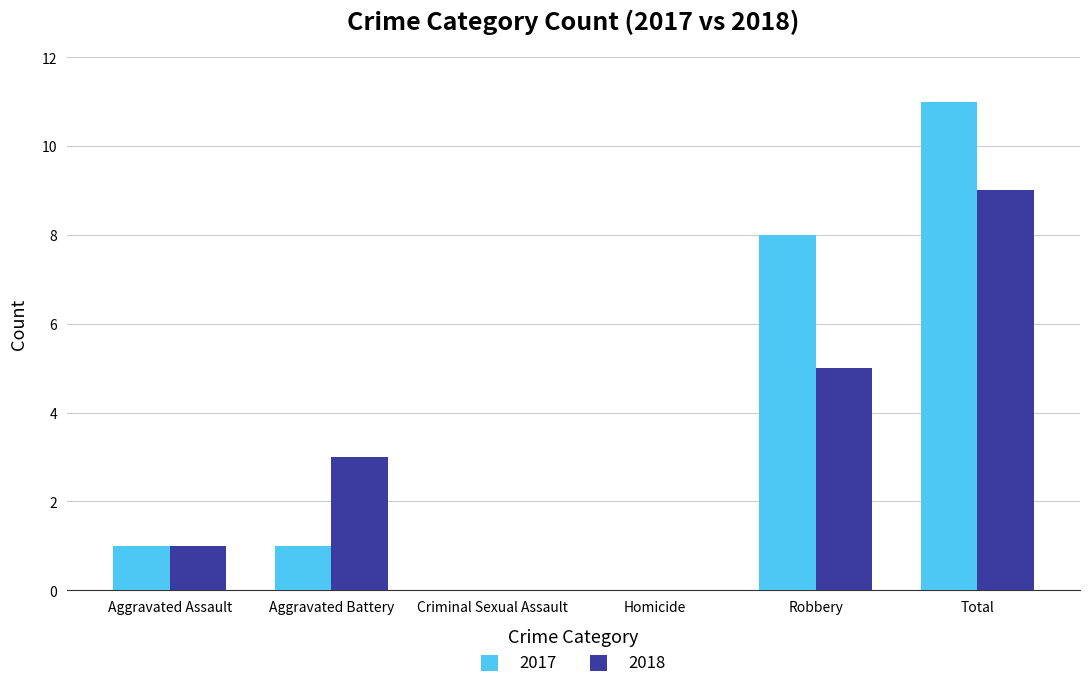

What are all the series names shown in the legend?

2017, 2018